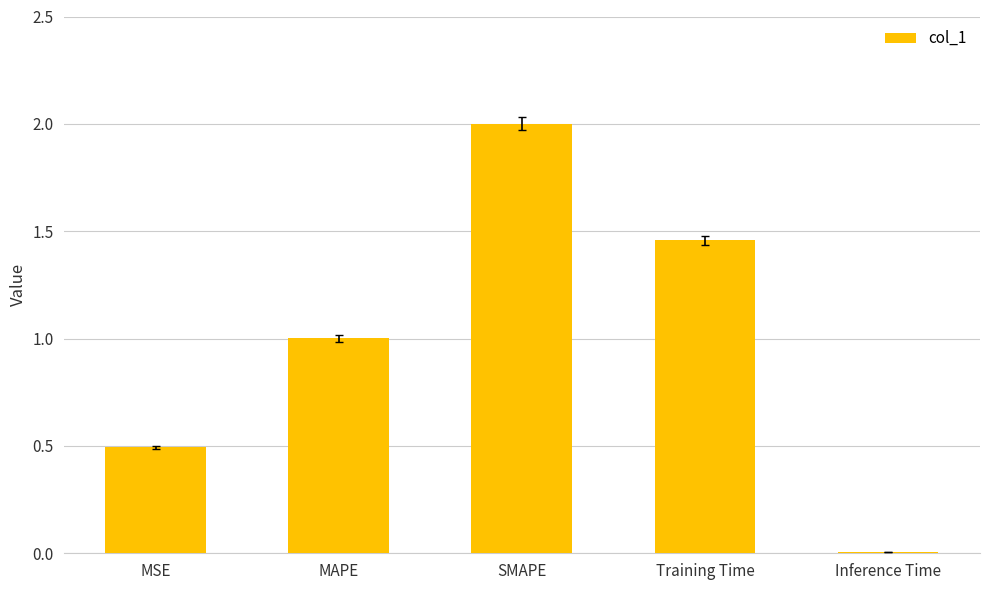

What is the greatest value displayed?

2.0